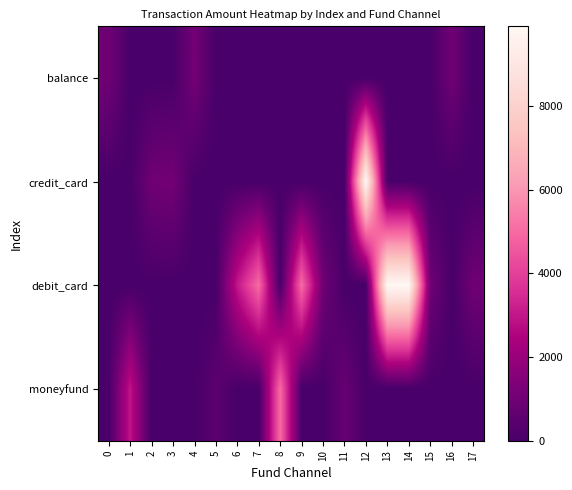

How many series are shown in this chart?

4